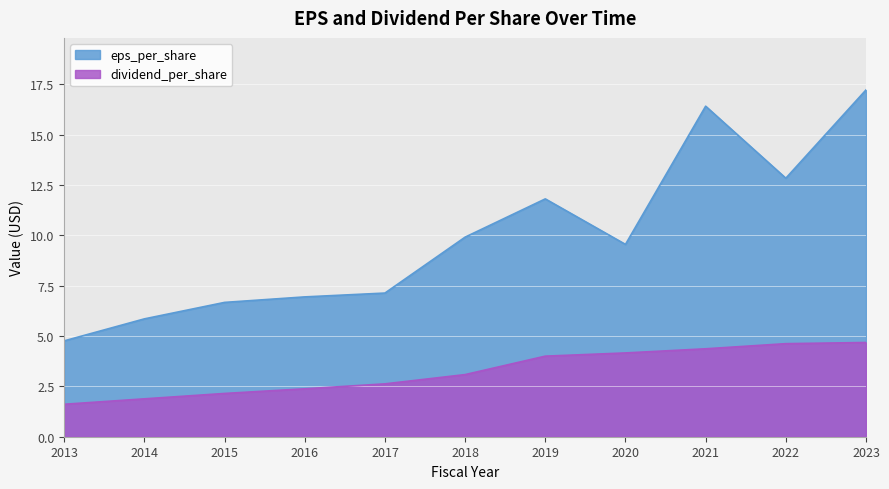

True or false: eps_per_share and dividend_per_share intersect in this chart.

False